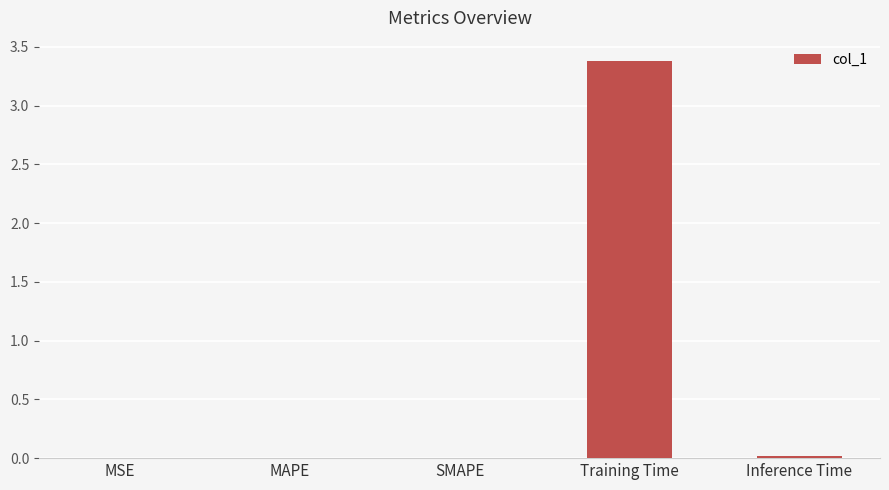

Between Training Time and MAPE, which is larger?

Training Time